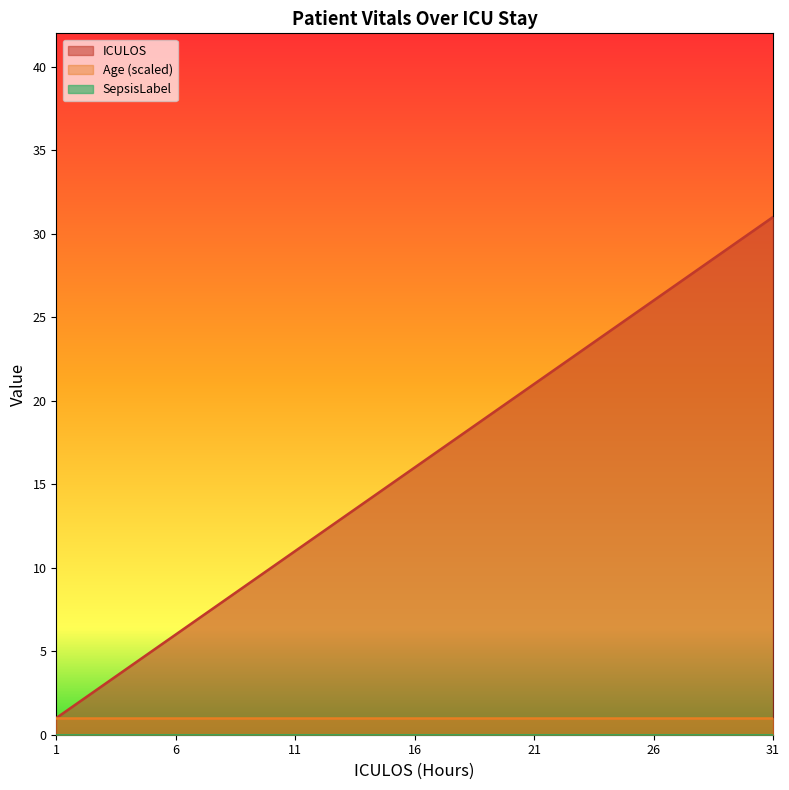

What is the total value across all series at 6?

7